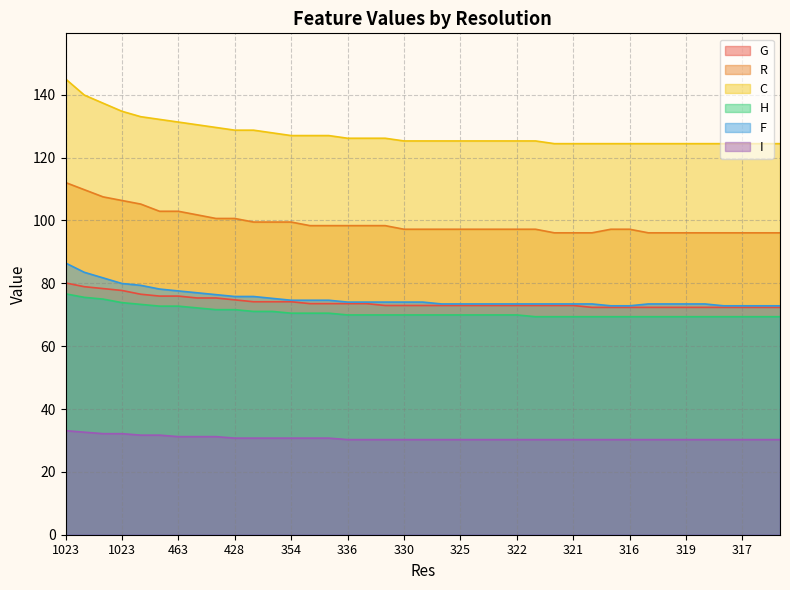

What is the label of the 9th point from the left?

420